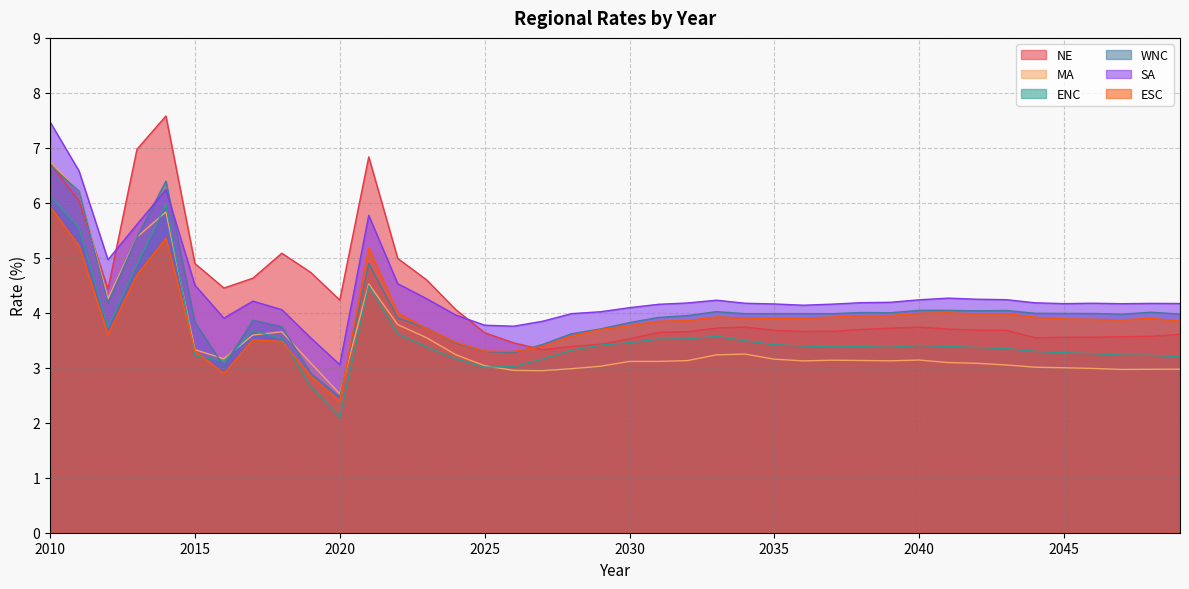

What are all the series names shown in the legend?

NE, MA, ENC, WNC, SA, ESC